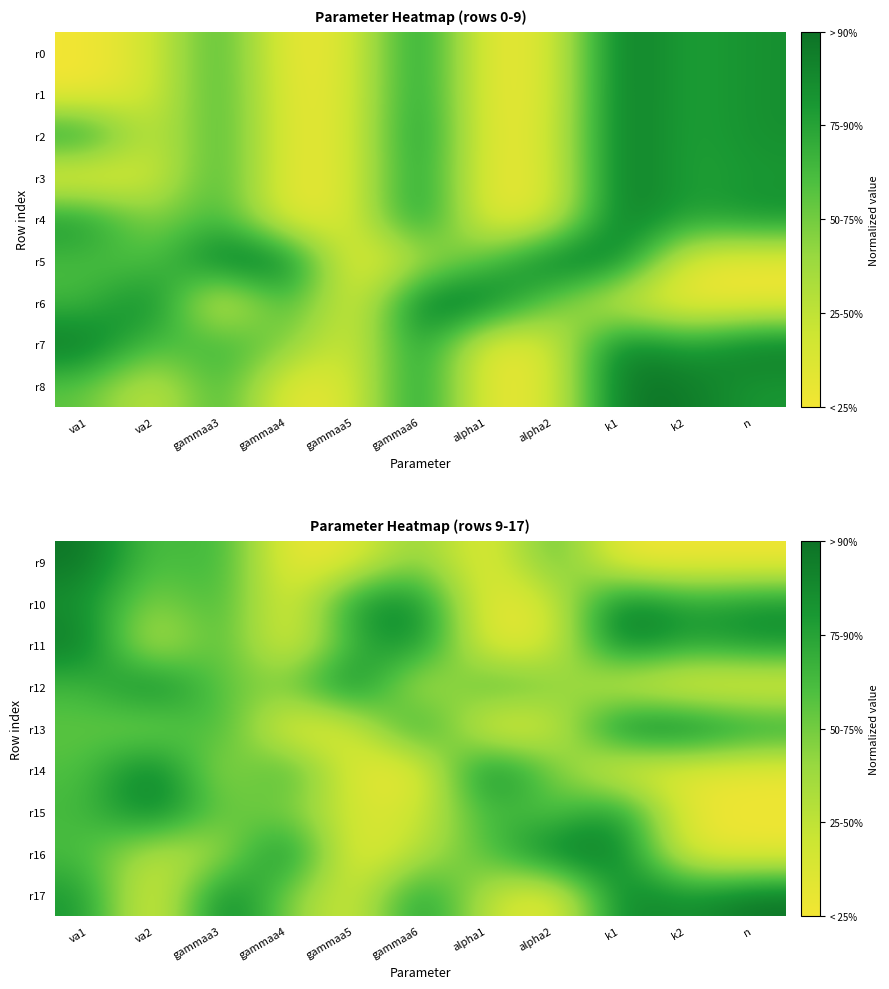

What is the greatest value displayed?

1.0